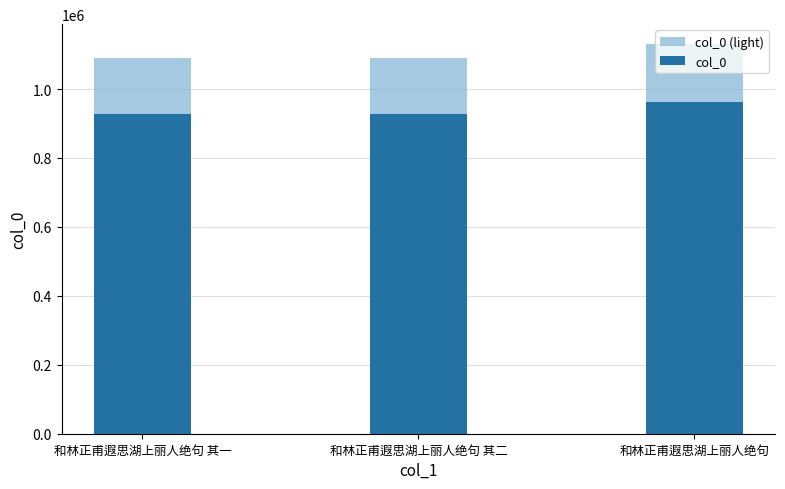

Between 和林正甫遐思湖上丽人绝句 其一 and 和林正甫遐思湖上丽人绝句 其二, which series saw the biggest shift?

col_0 (light)